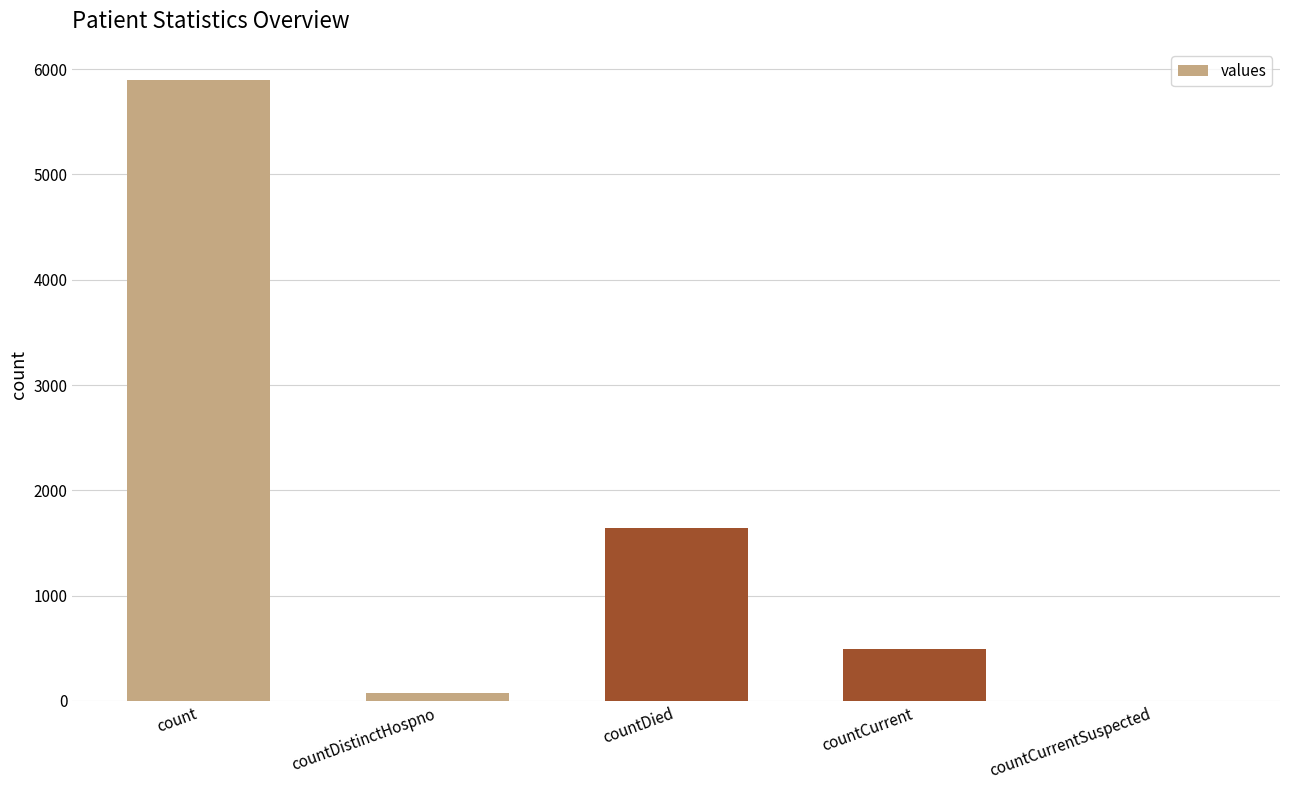

The value at countCurrentSuspected is -2907. True or false?

False